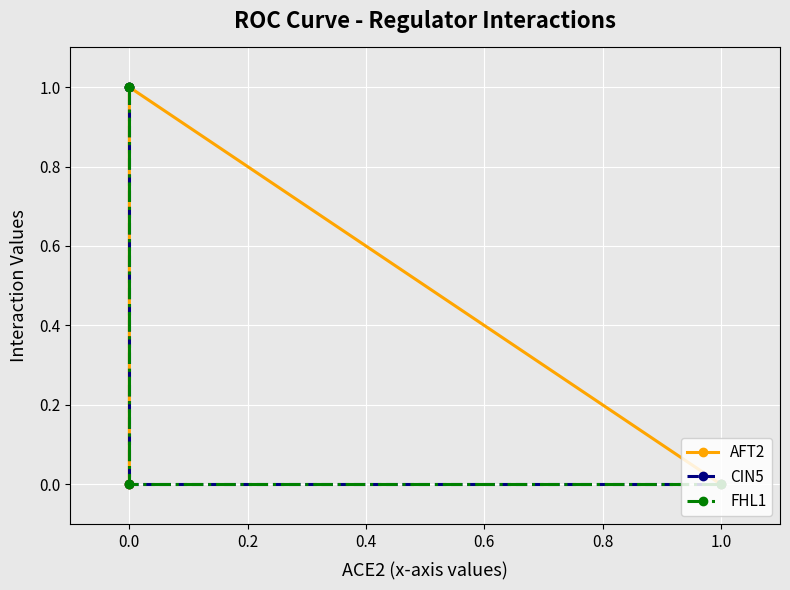

True or false: FHL1 and CIN5 cross at least once.

False